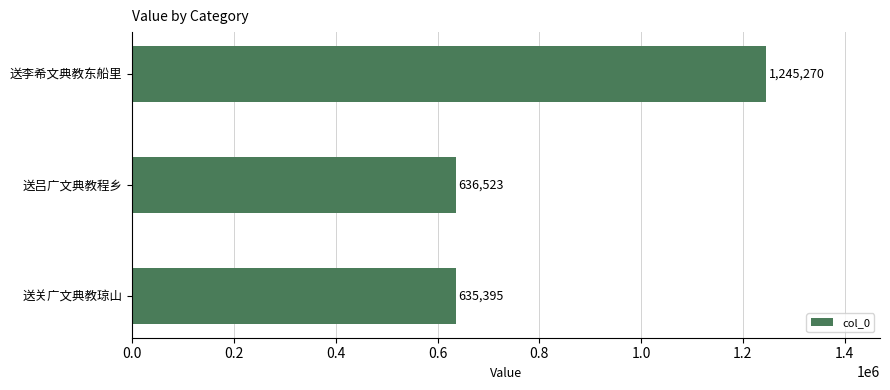

Reading top to bottom, transcribe all the data shown in this chart.

1245270	636523	635395